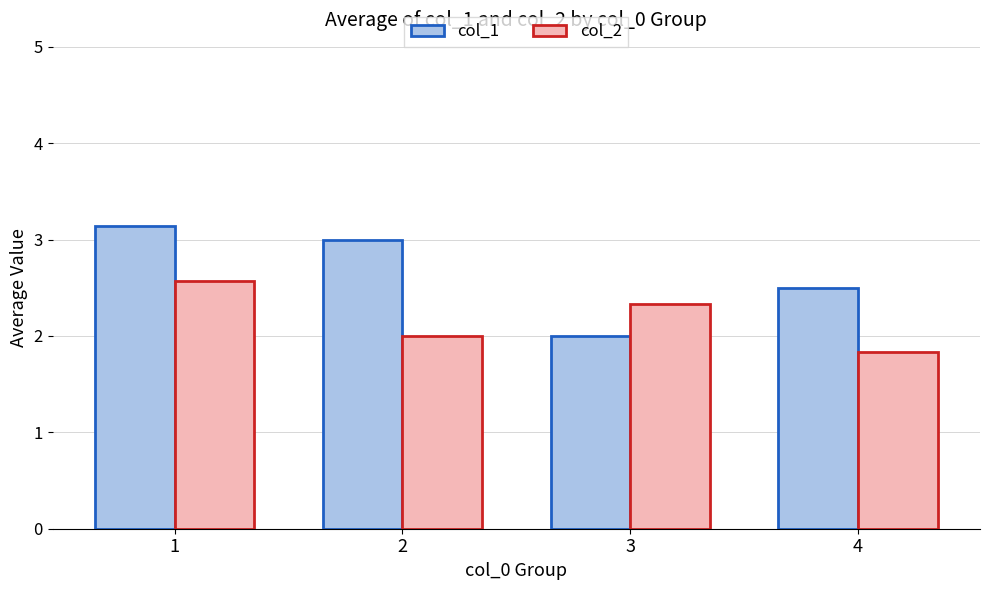

The col_1 series shows 3.0 at 2. True or false?

True